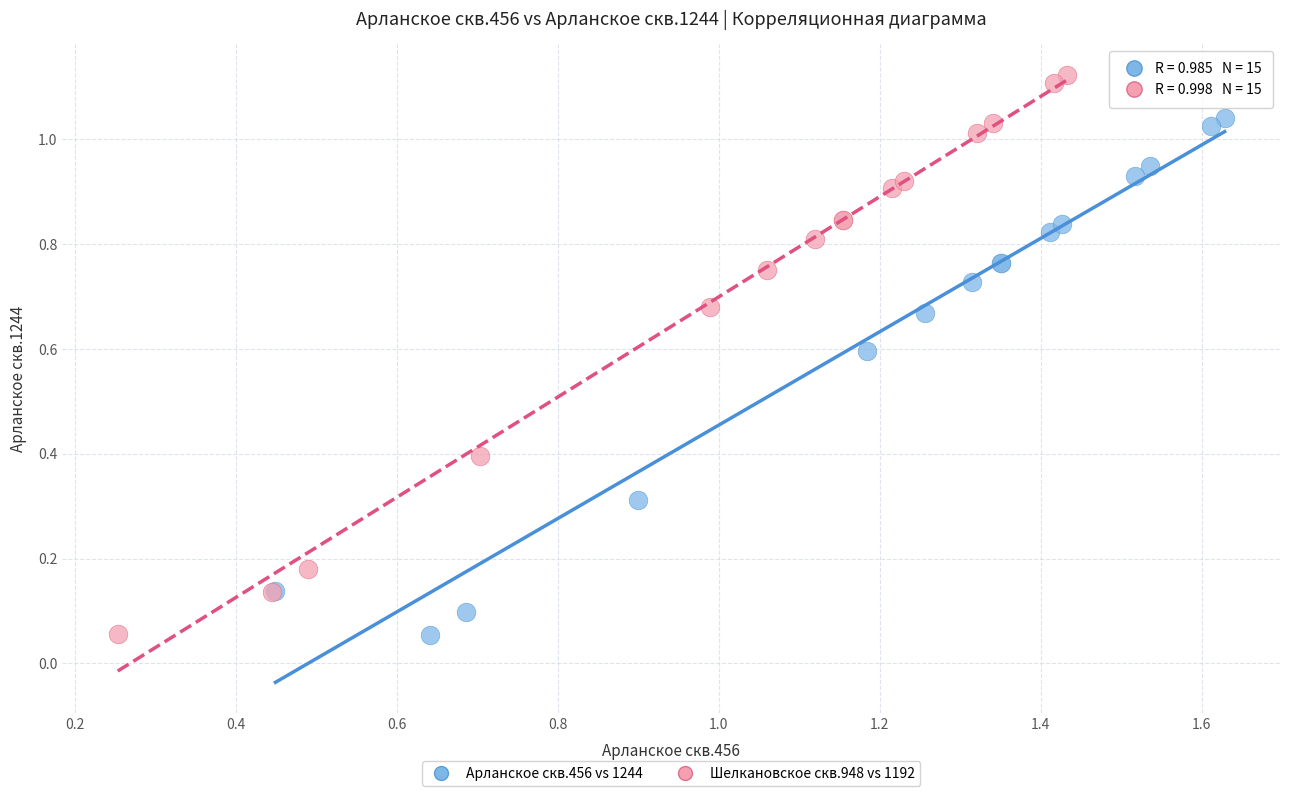

Which series has the largest Y range (max minus min)?

Шелкановское скв.948 vs 1192